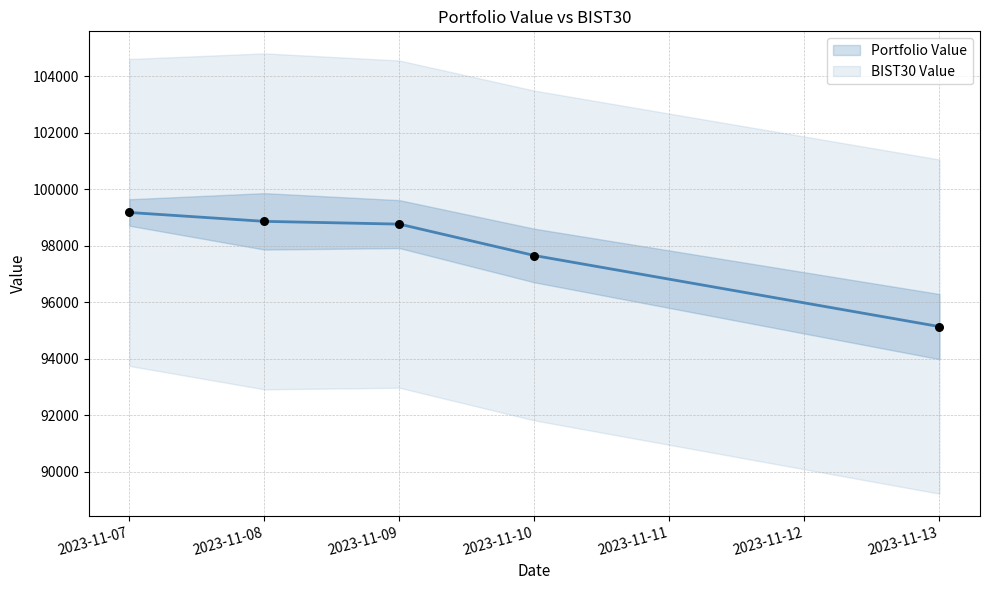

Which series has the largest total across all categories?

Portfolio Value